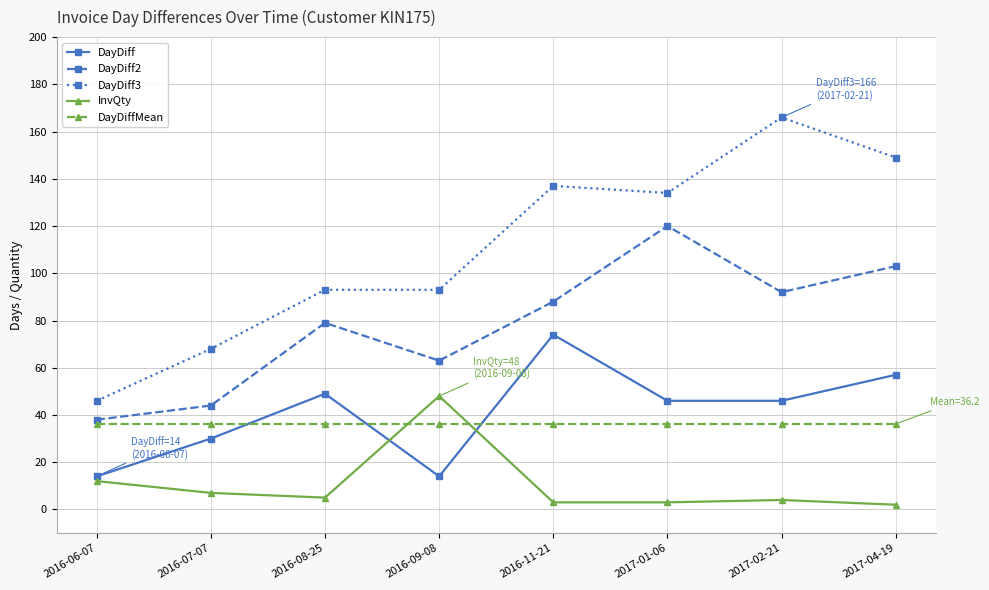

Where is the first local minimum for DayDiff?

2016-09-08